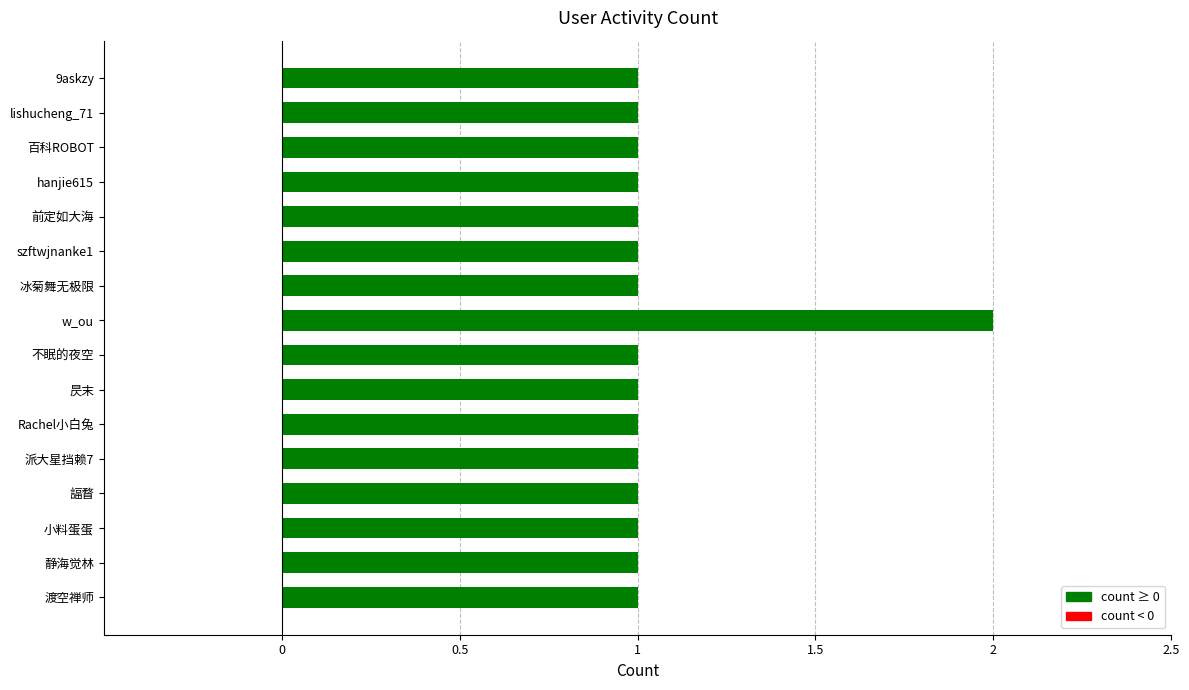

What is the maximum value shown in the chart?

2